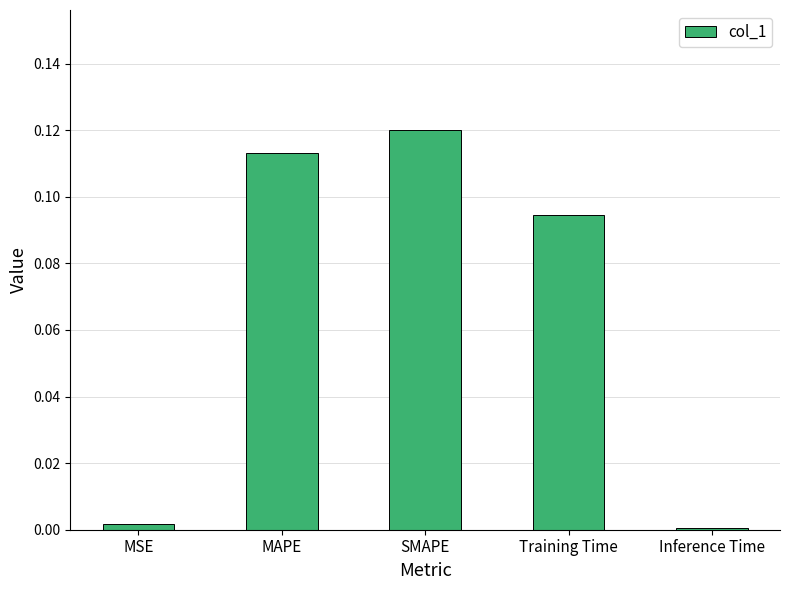

What is the sum of all values?

0.3